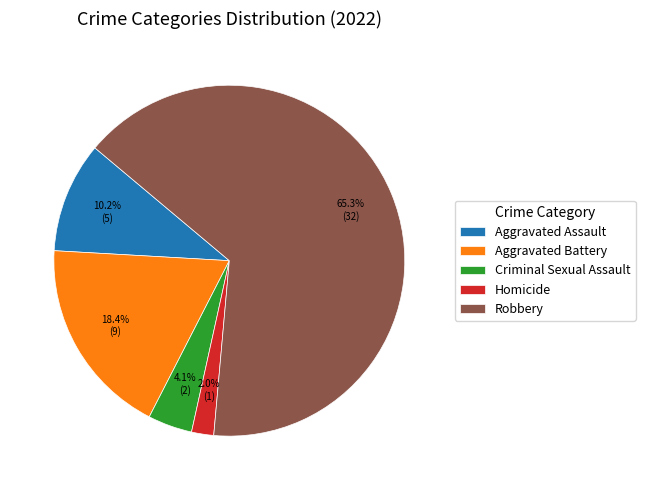

How much of the chart is everything except Robbery?

34.7%